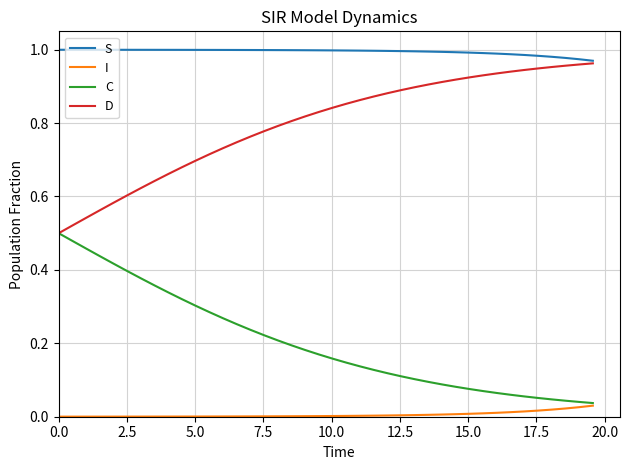

Rank the series by their average value, from lowest to highest.

I, C, D, S